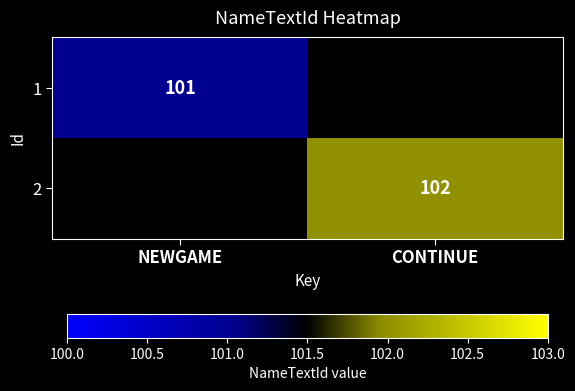

The value of 2 at CONTINUE is 102. True or false?

True